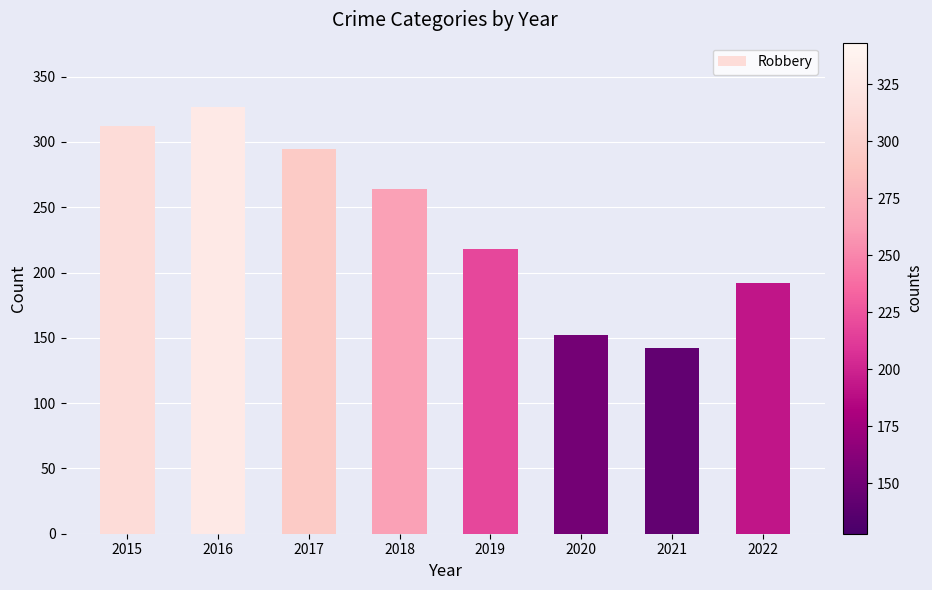

How many data points are less than 264?

4